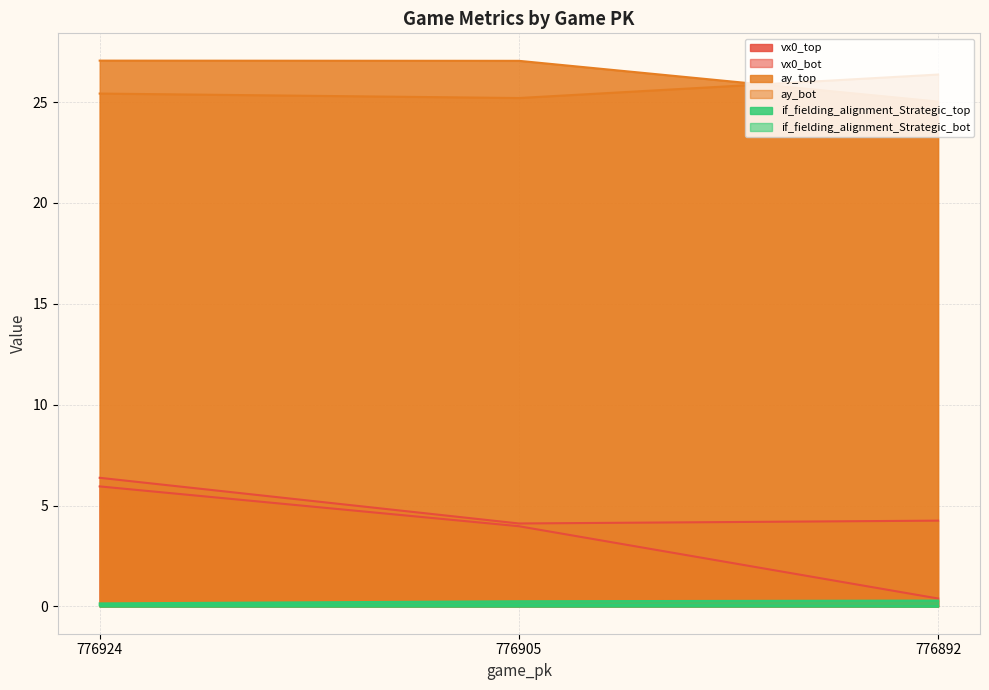

At which category is the sum across all series the highest?

776924